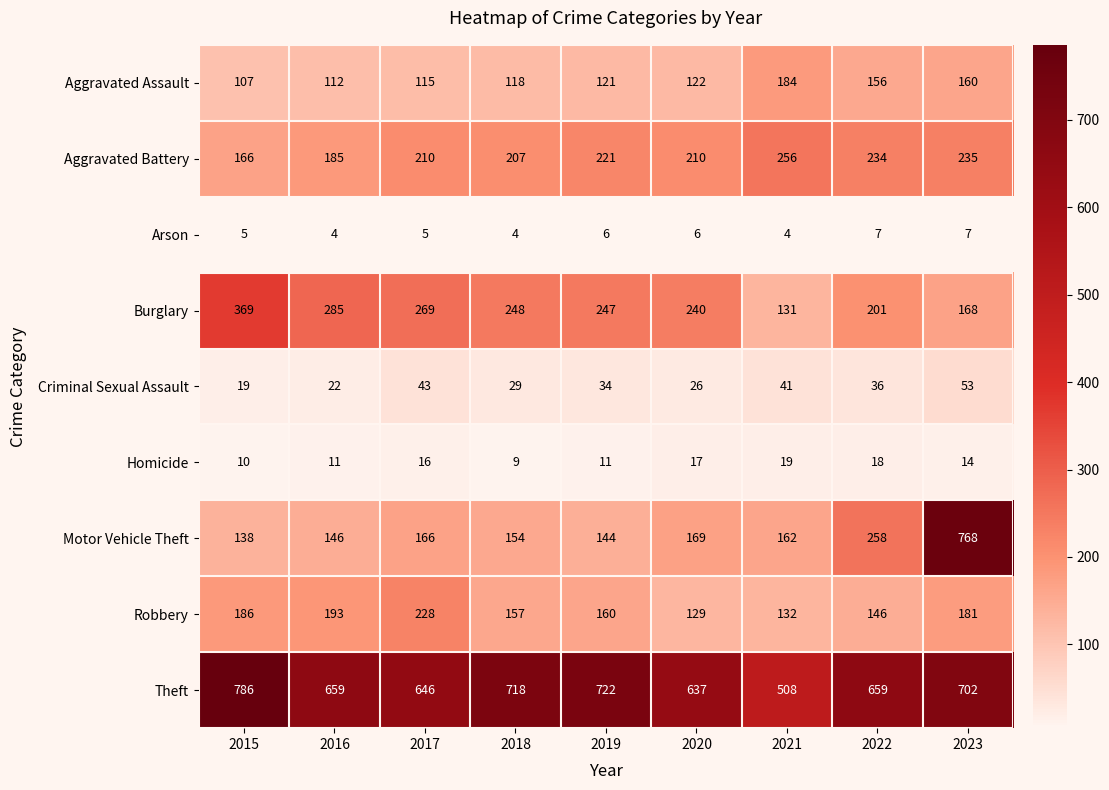

True or false: Aggravated Assault has a value of 181 at 2017.

False